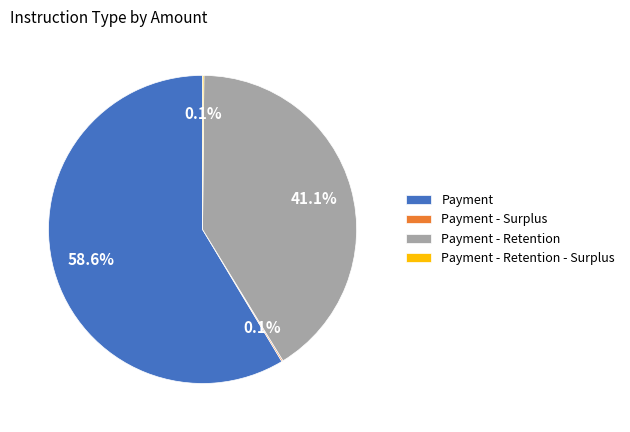

Which slice represents more than half of the pie?

Payment